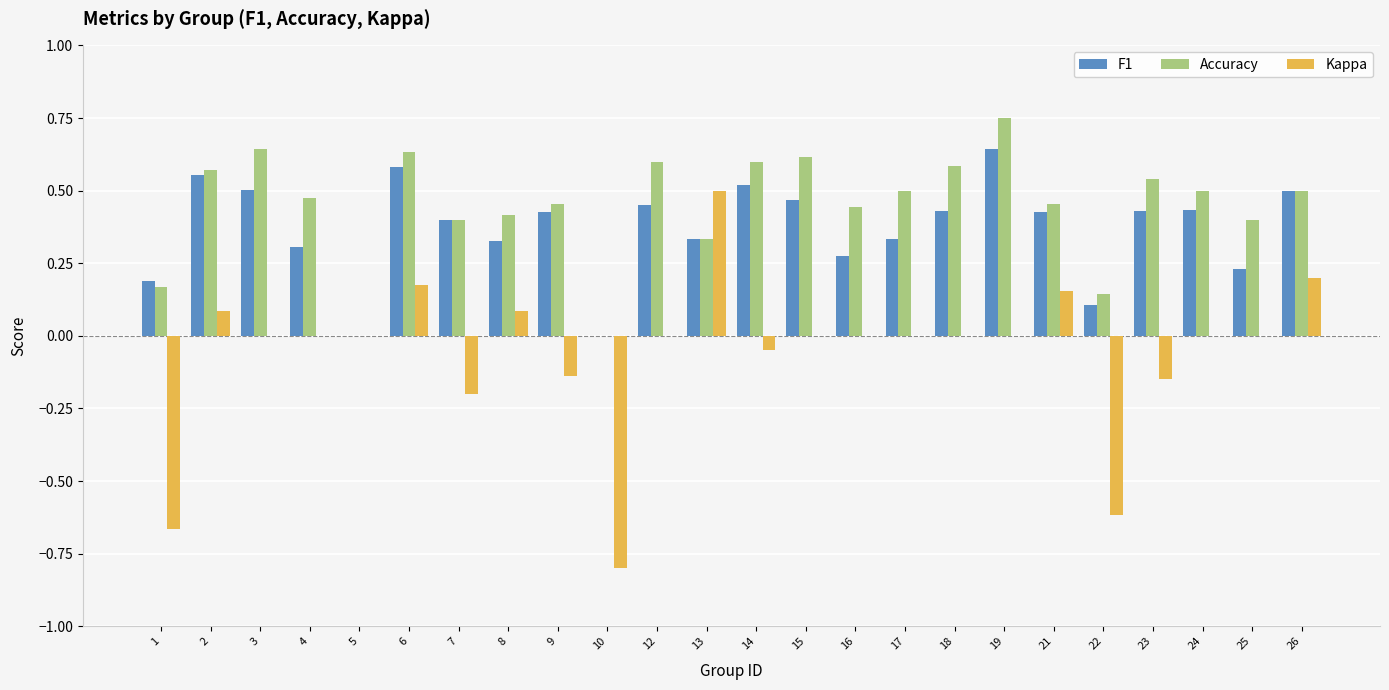

At which category does the chart reach its peak across all series?

19